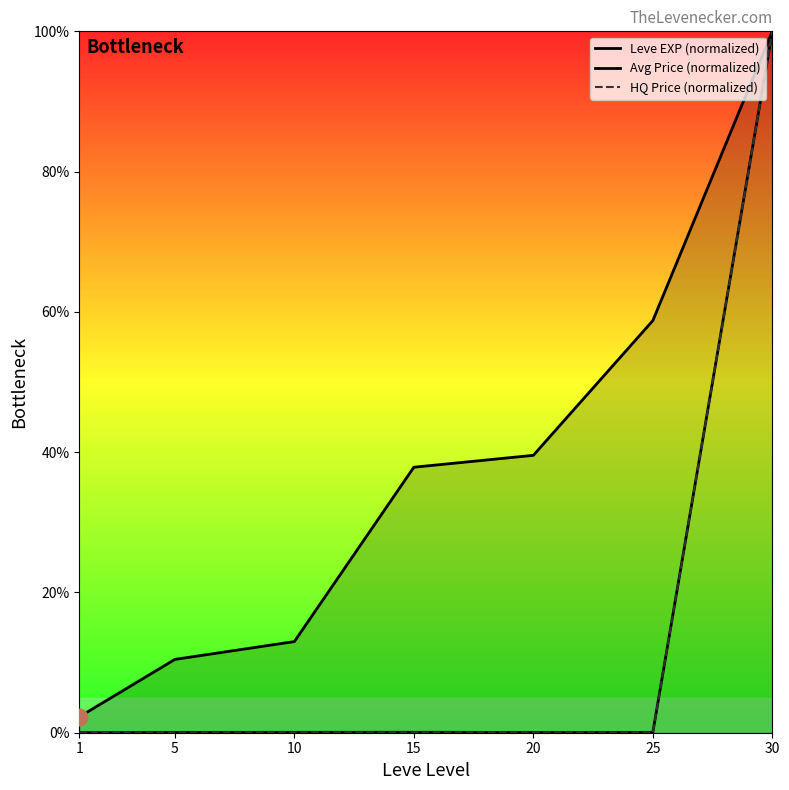

List the series in order of their peak value, lowest first.

Leve EXP (normalized), Avg Price (normalized), HQ Price (normalized)